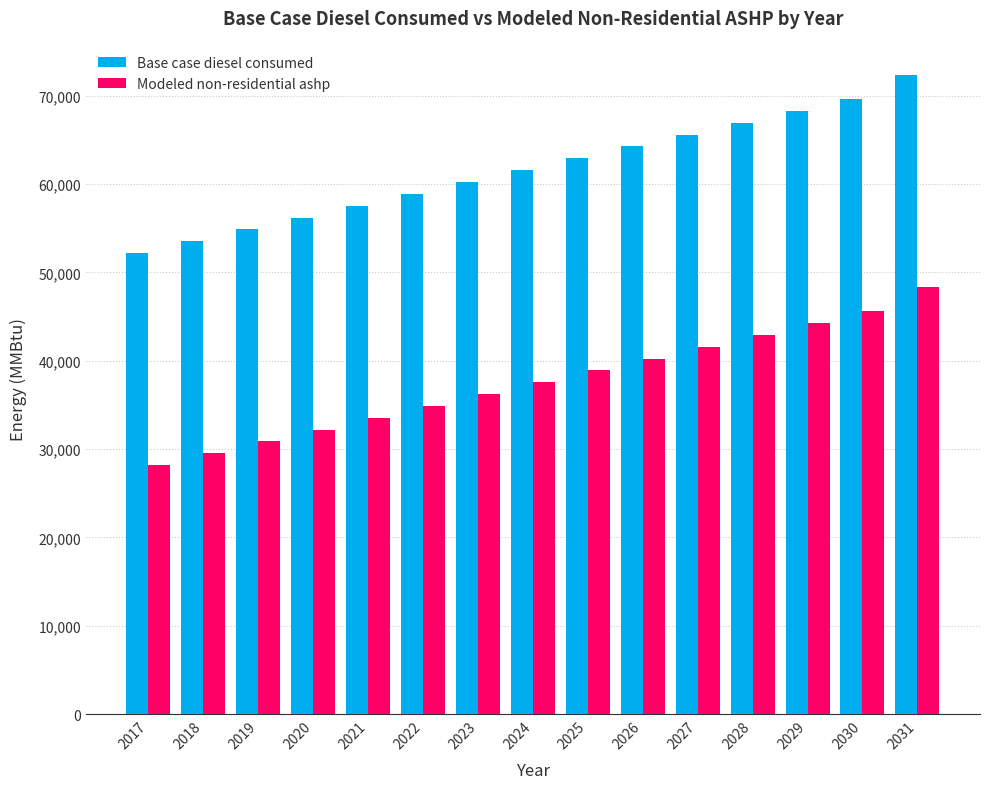

Is it true that Base case diesel consumed equals 58877.3 at 2022?

True